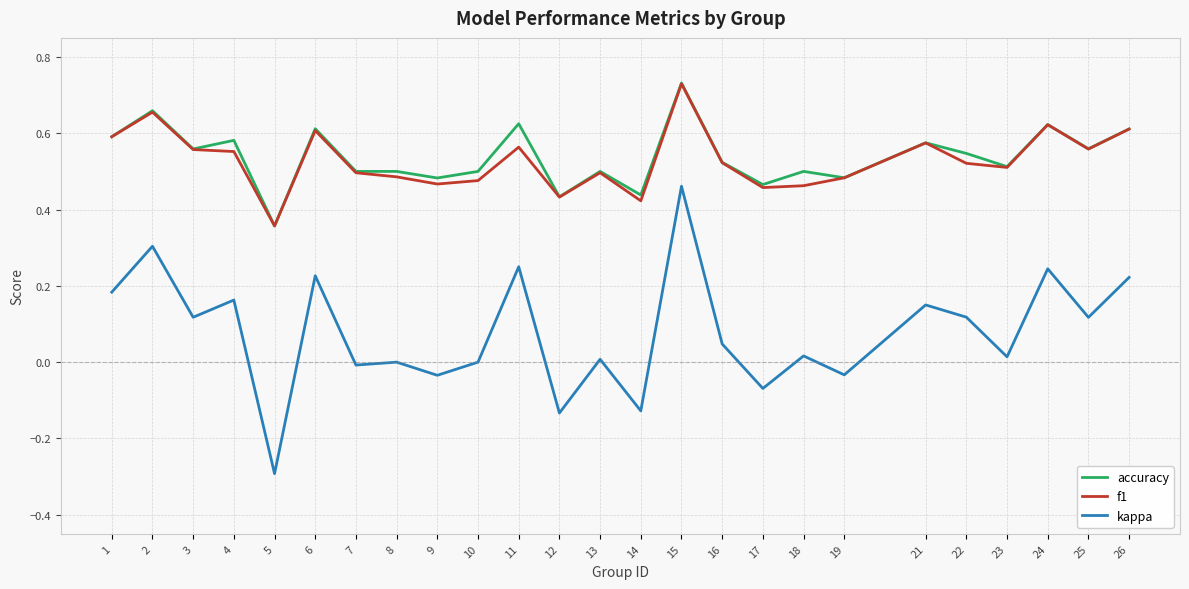

How many lines are shown in the chart?

3